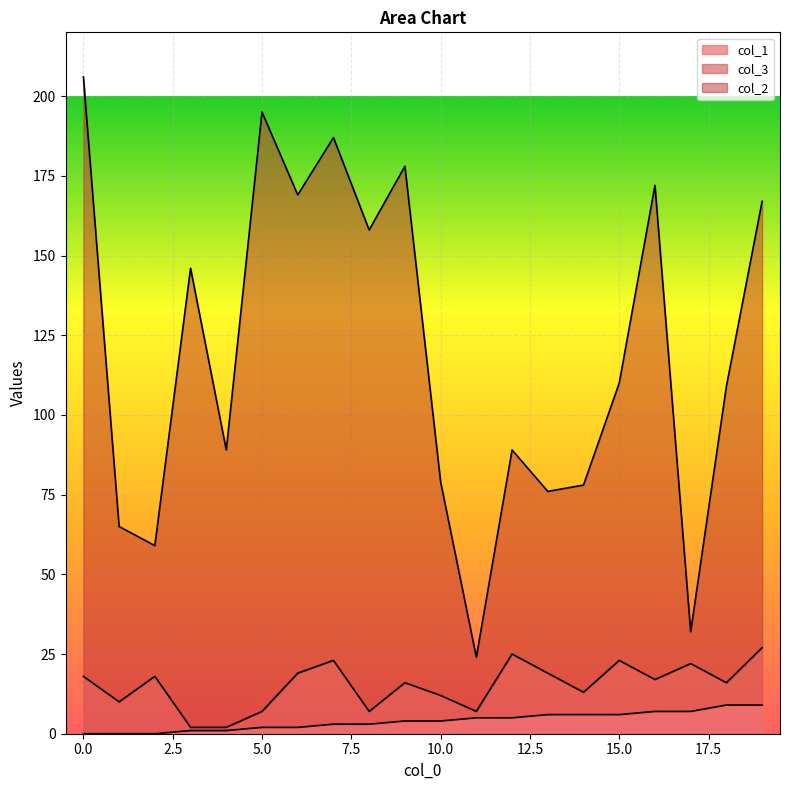

Which series has the widest spread of values?

col_2